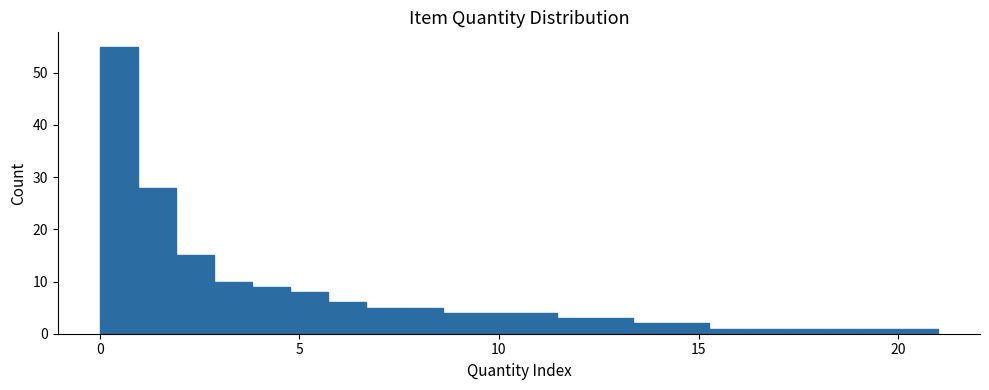

Around what value on the x-axis is the tallest bar? Give the approximate position of its centre, as read against the axis.

0.5